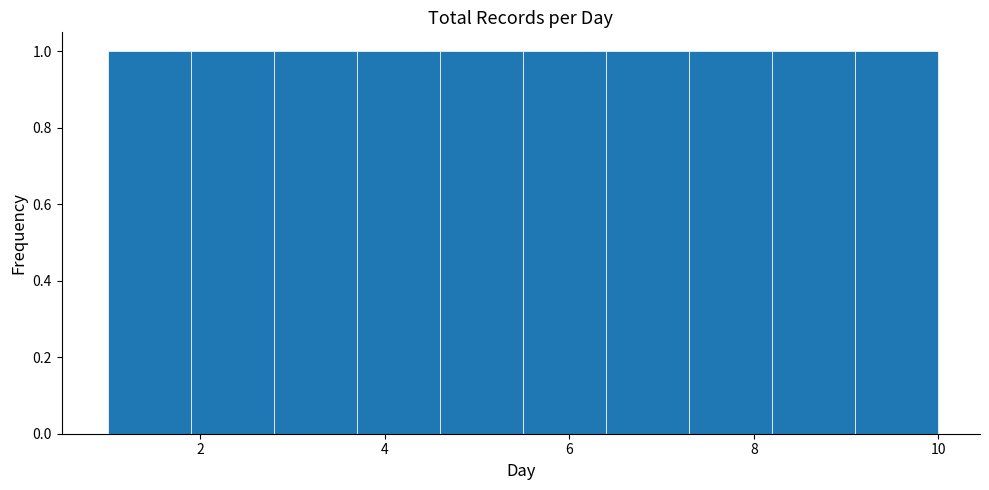

Reading left to right, transcribe this chart: for each bar, give the range it covers on the x-axis and its height. Neither the bar edges nor the heights are printed on the chart, so give them approximately, as read against the axes.

1.0 to 1.9: 1
1.9 to 2.8: 1
2.8 to 3.7: 1
3.7 to 4.6: 1
4.6 to 5.5: 1
5.5 to 6.4: 1
6.4 to 7.3: 1
7.3 to 8.2: 1
8.2 to 9.1: 1
9.1 to 10.0: 1